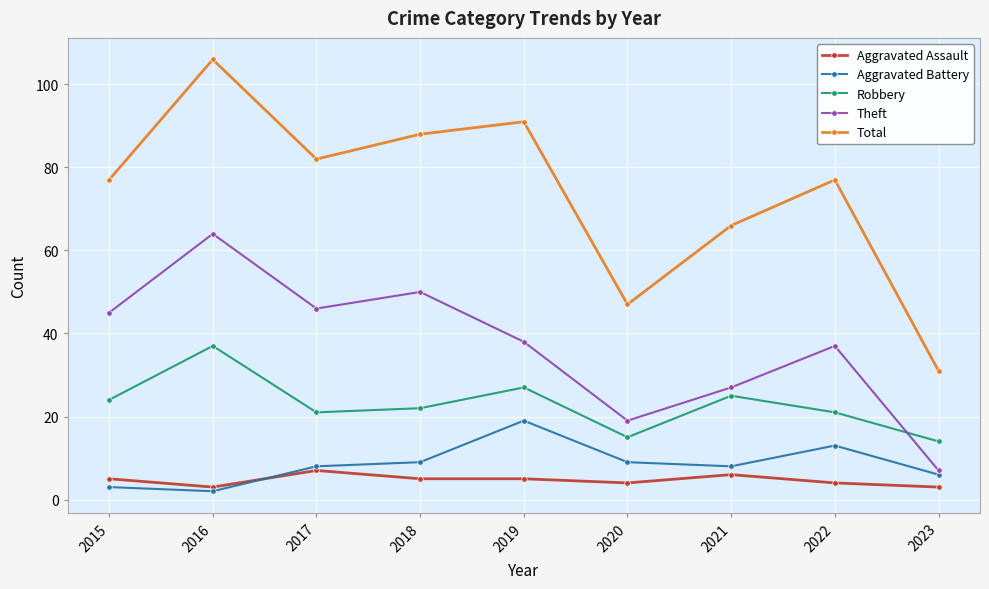

What is the sum of all Aggravated Battery values?

77